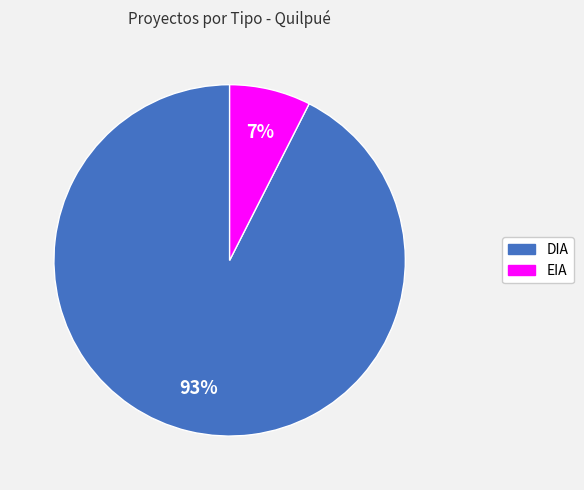

Rank the categories by value from lowest to highest.

EIA, DIA